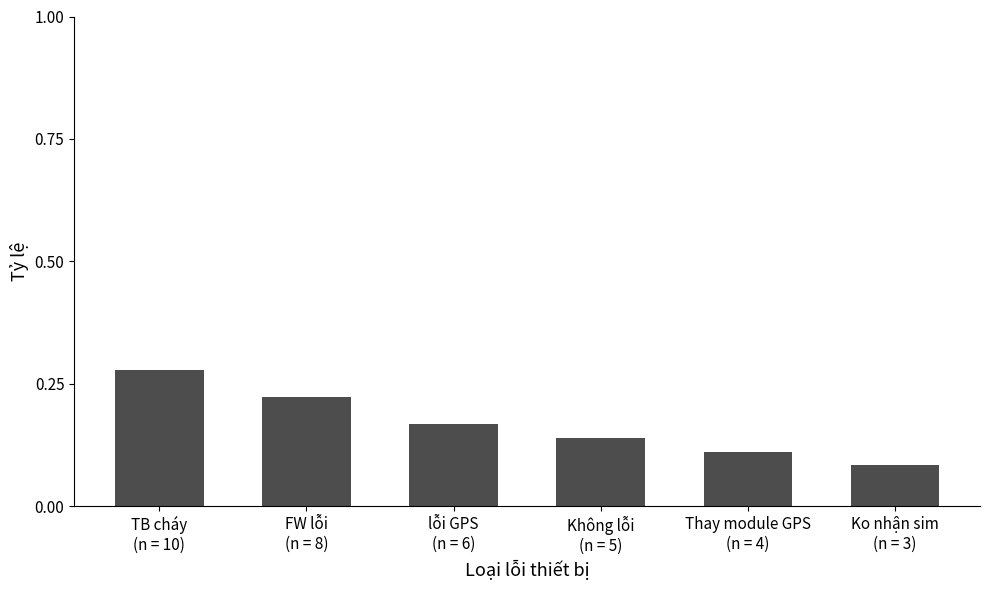

What is the sum of all values?

1.0